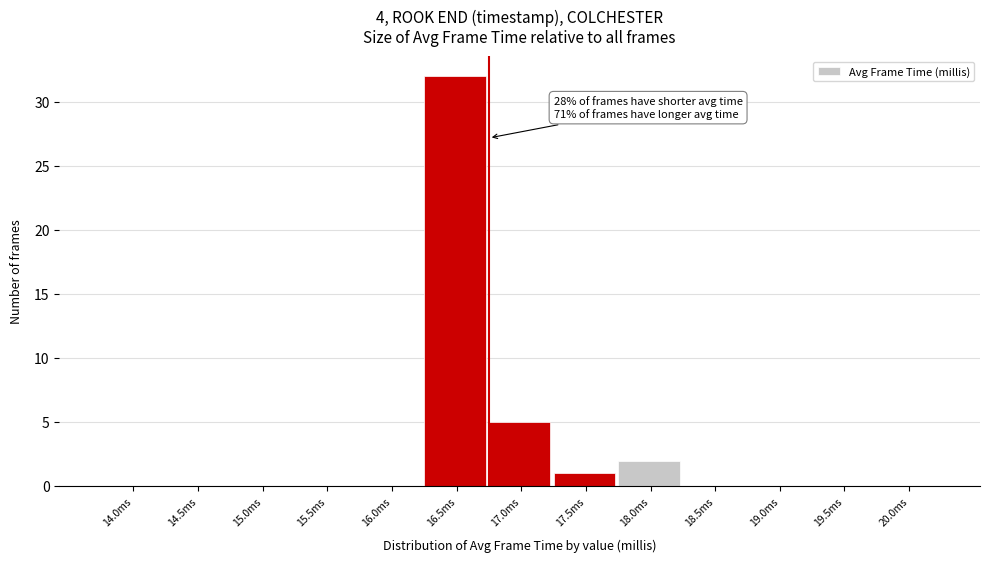

Reading right to left, transcribe all the data shown in this chart.

20.0ms=0	19.5ms=0	19.0ms=0	18.5ms=0	18.0ms=2	17.5ms=1	17.0ms=5	16.5ms=32	16.0ms=0	15.5ms=0	15.0ms=0	14.5ms=0	14.0ms=0